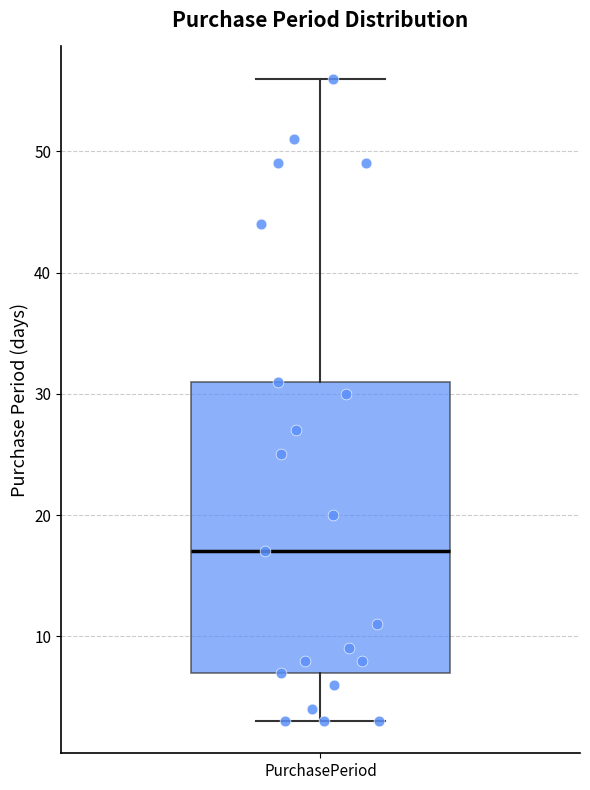

Read this box plot against the y-axis: the position of the median line, the range covered by the box, and the ends of both whiskers. The values are not printed on the chart, so give them approximately, as read against the axis.

median 17, box 7 to 31, whiskers 3 to 56